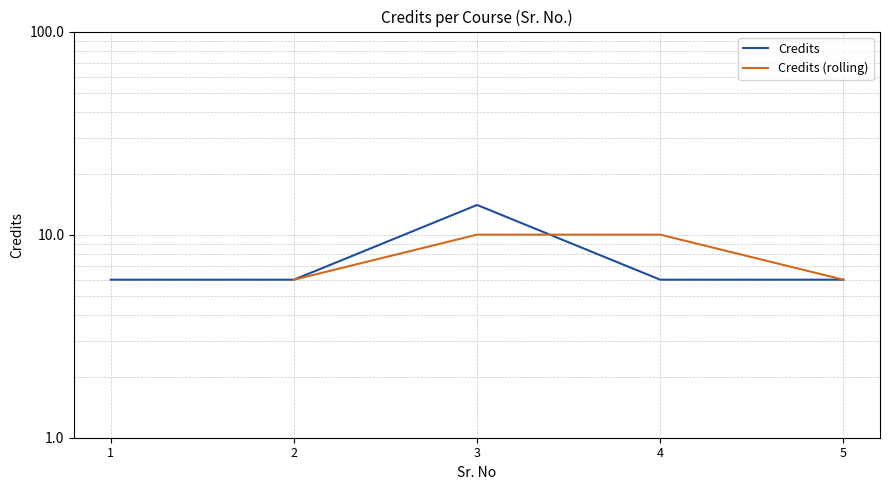

Approximately how many times larger is the value at 4 compared to 1?

1.0